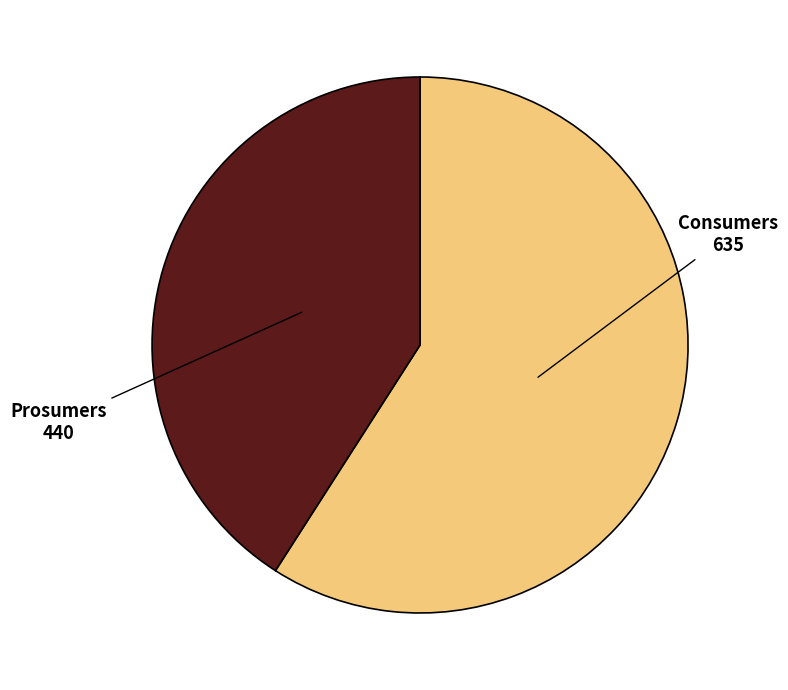

Does any single category account for the majority?

Yes